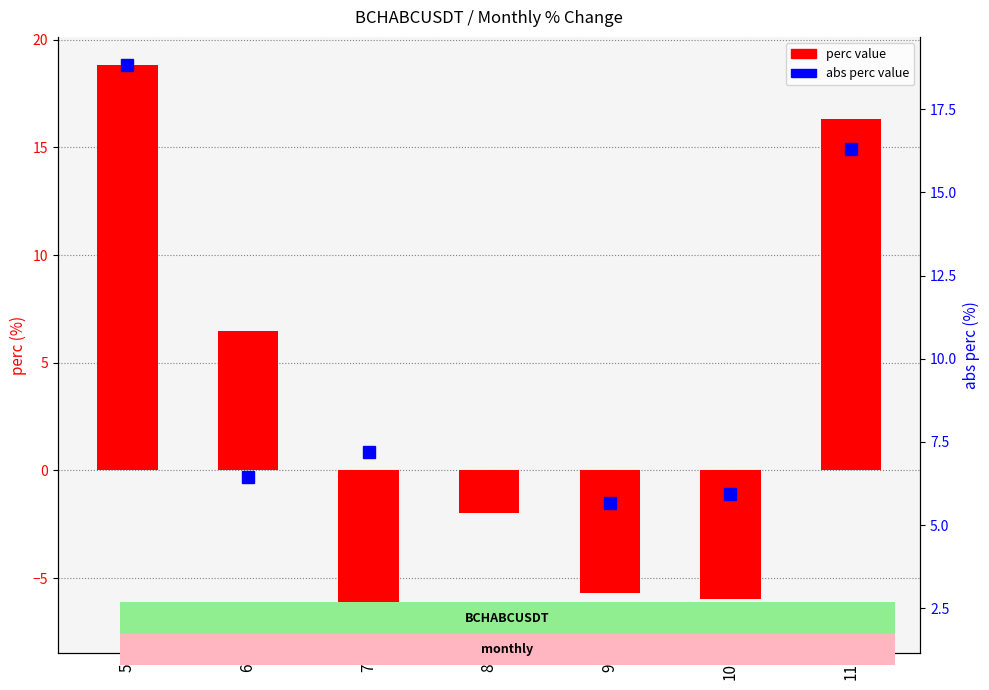

Reading left to right, list all the values displayed in this chart.

perc: 5=18.8	6=6.5	7=-7.2	8=-2.0	9=-5.7	10=-5.9	11=16.3
abs perc: 5=18.8	6=6.5	7=7.2	8=2.0	9=5.7	10=5.9	11=16.3